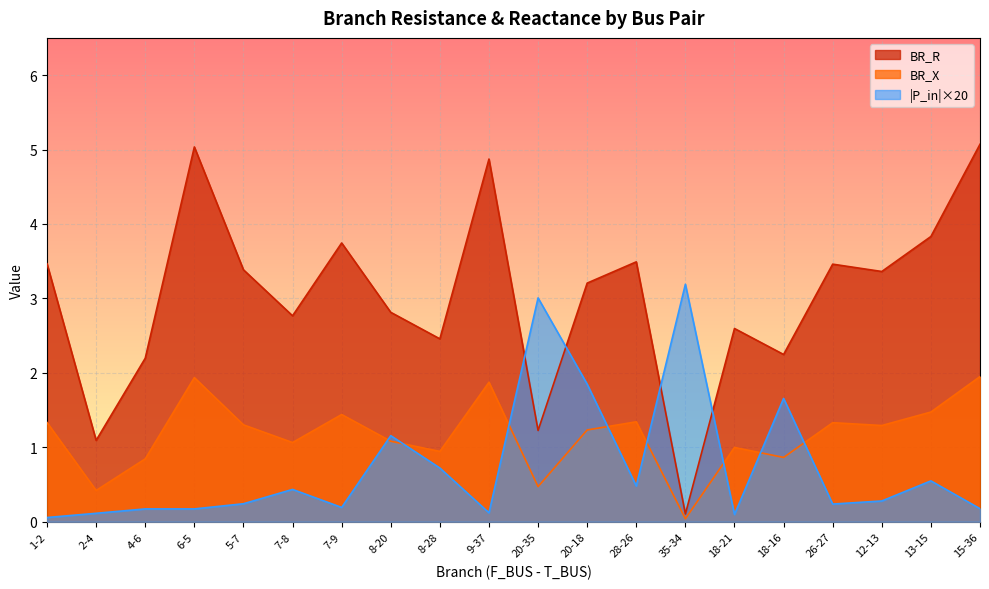

The value of BR_R at 20-35 is 0.5. True or false?

False